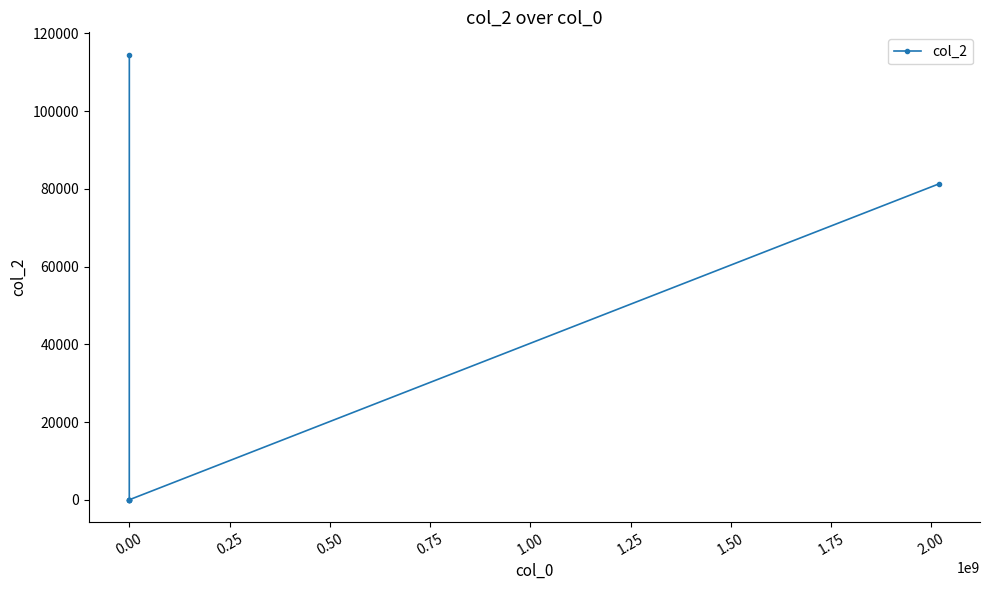

What is the maximum value shown in the chart?

114514